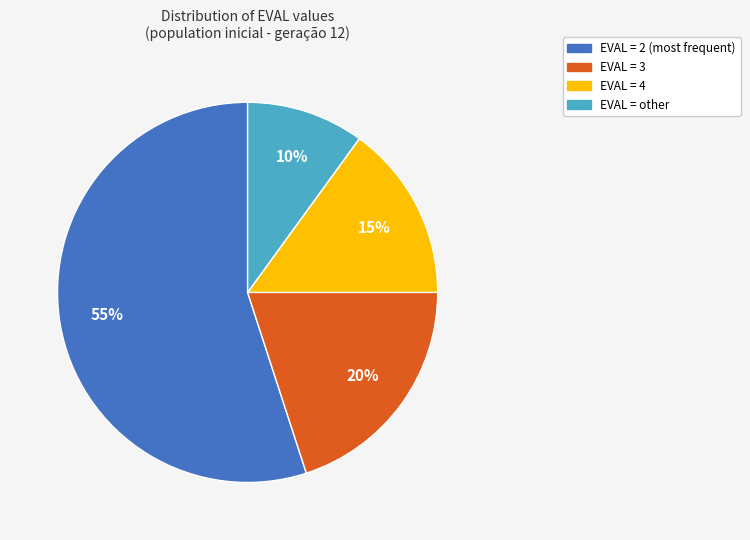

To the nearest percent, what is the average slice percentage?

25%